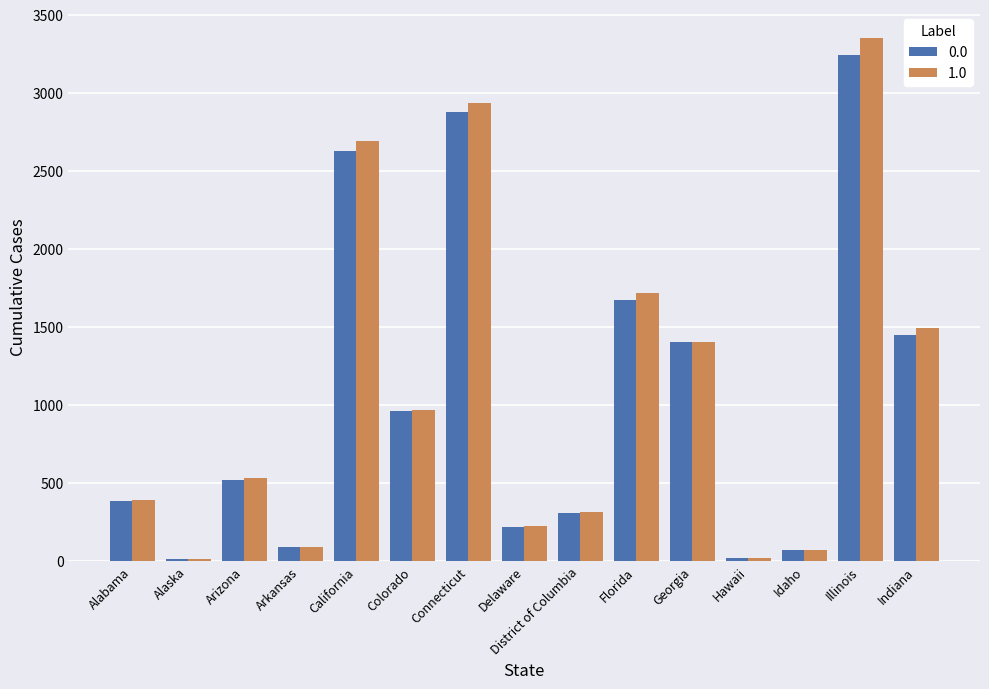

What is the maximum value shown in the chart?

3349